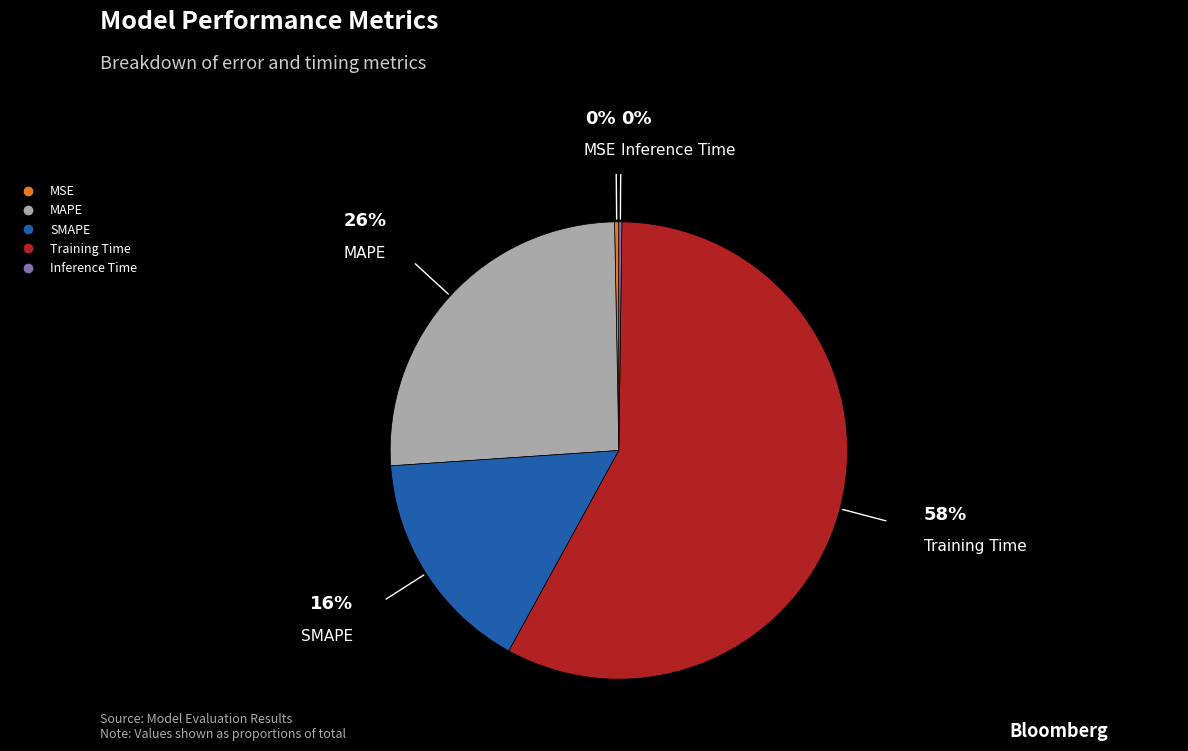

Is there any slice that represents more than half of the pie?

Yes